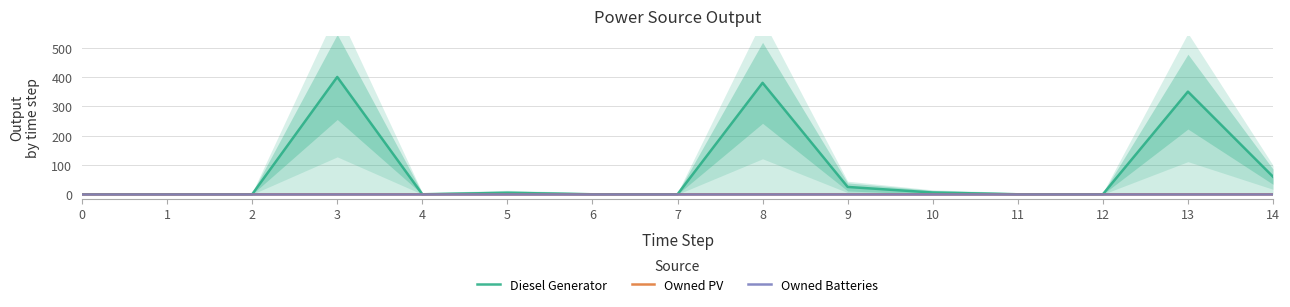

Which series has the widest spread of values?

Diesel Generator